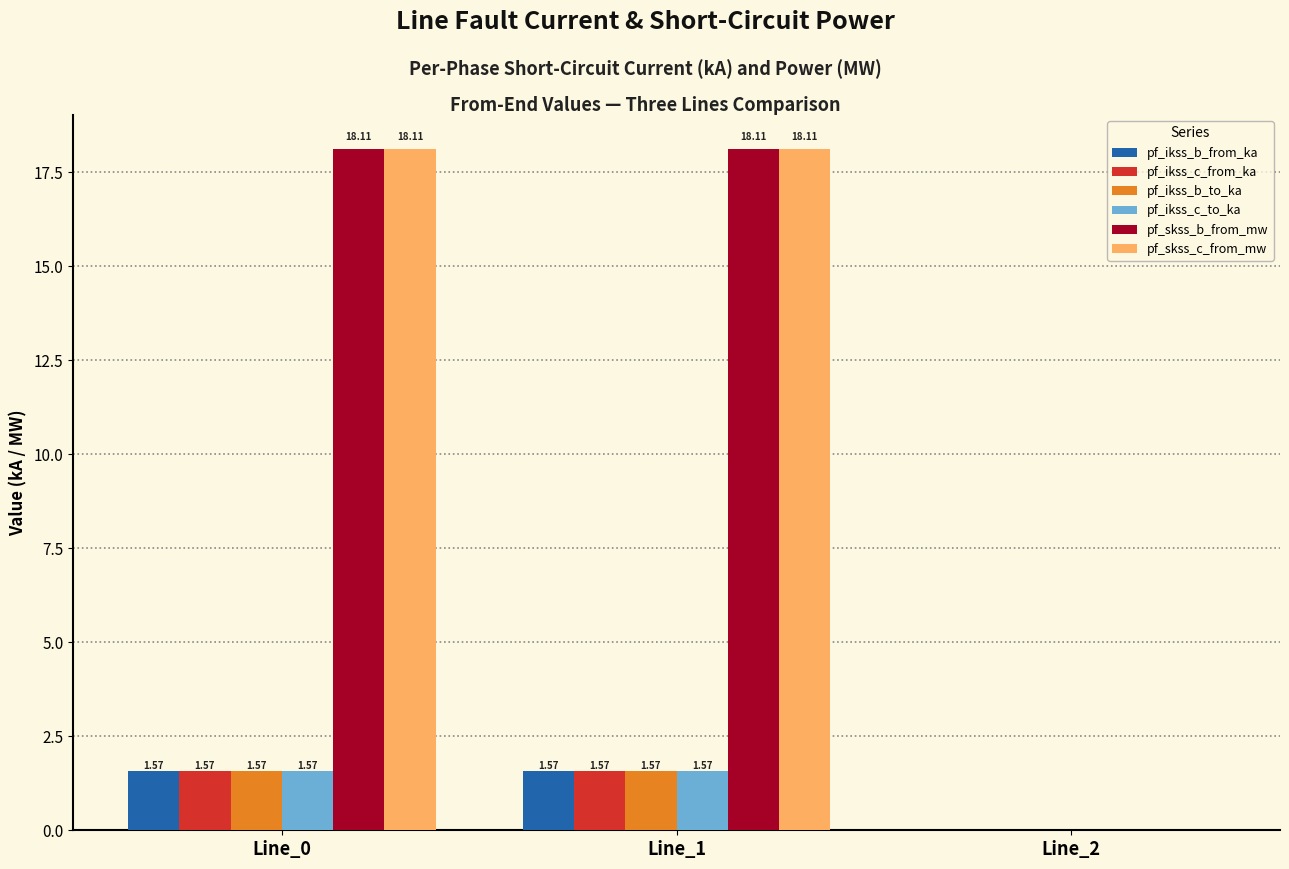

What is the sum of all pf_ikss_c_from_ka values?

3.1